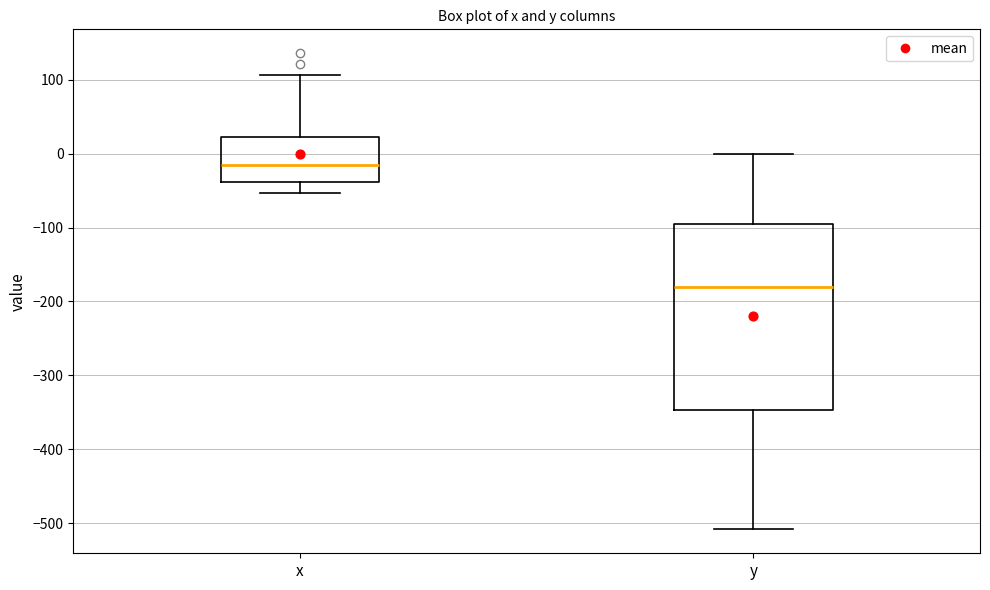

Where is the upper edge of the box for y on the y-axis? The values are not printed on the chart, so give them approximately, as read against the axis.

-100